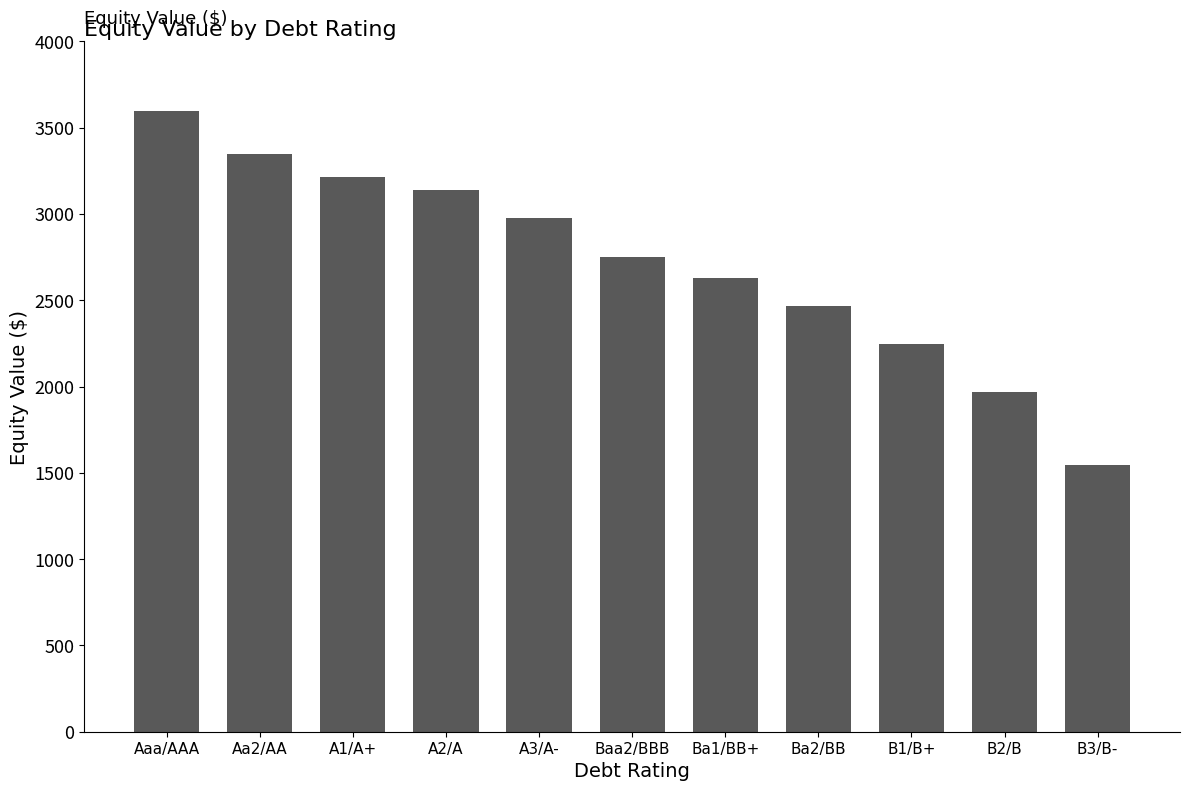

What is the difference between the second highest and second lowest values?

1379